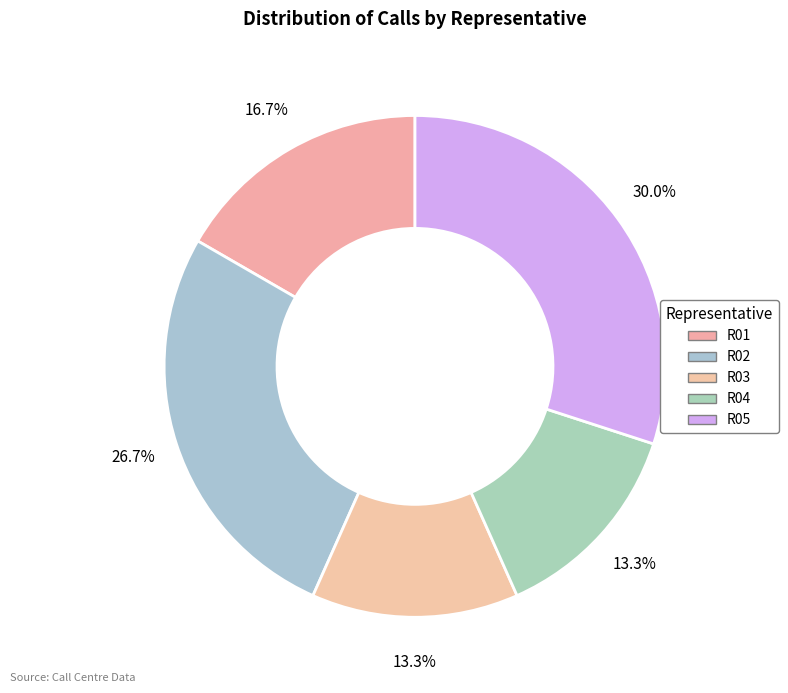

Between R03 and R02, which is larger?

R02